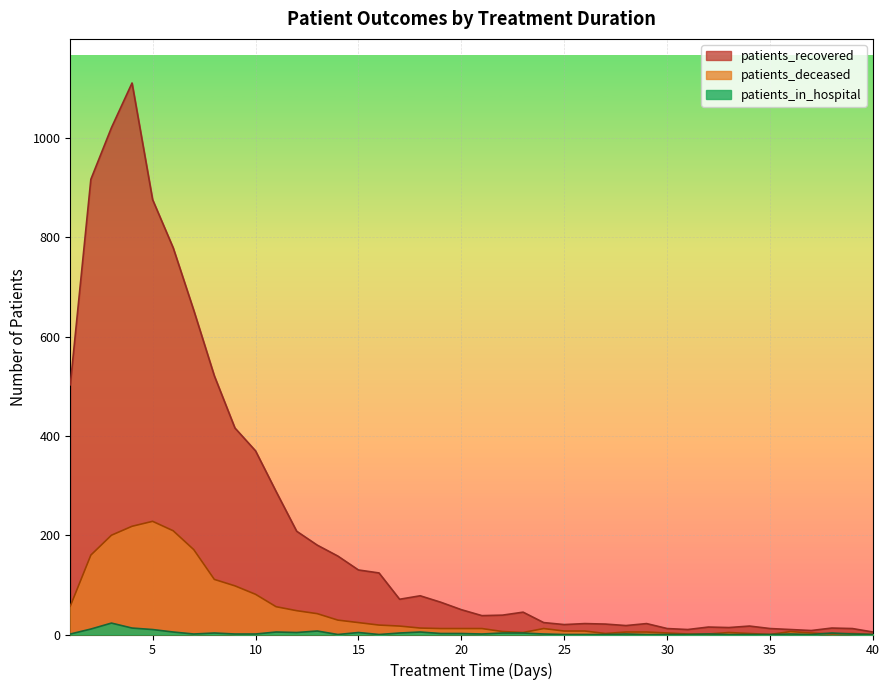

In patients_recovered, how many points are higher than both neighbors (excluding endpoints)?

8